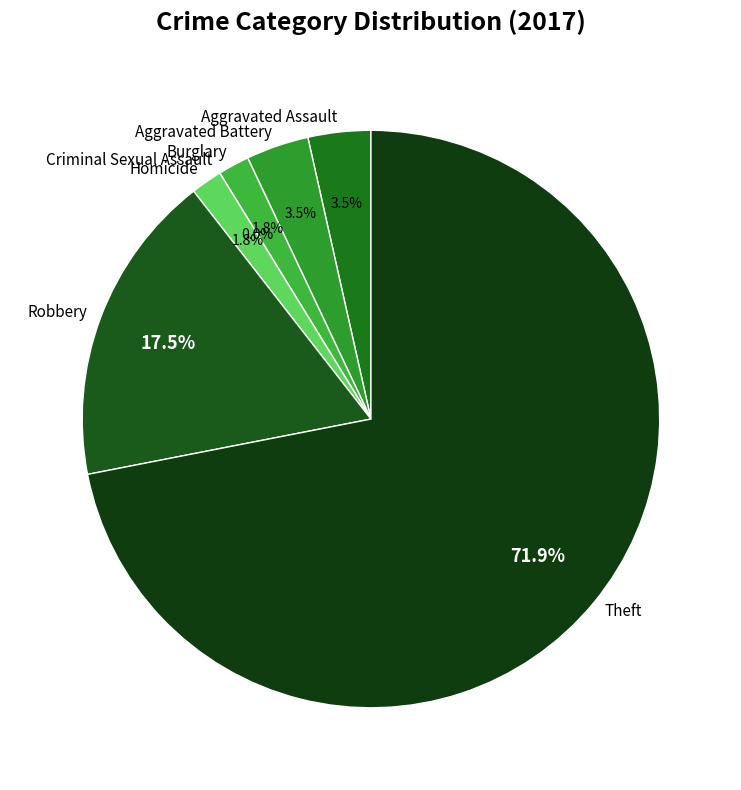

To the nearest percent, what is the difference between the Theft and Burglary slice percentages?

70%